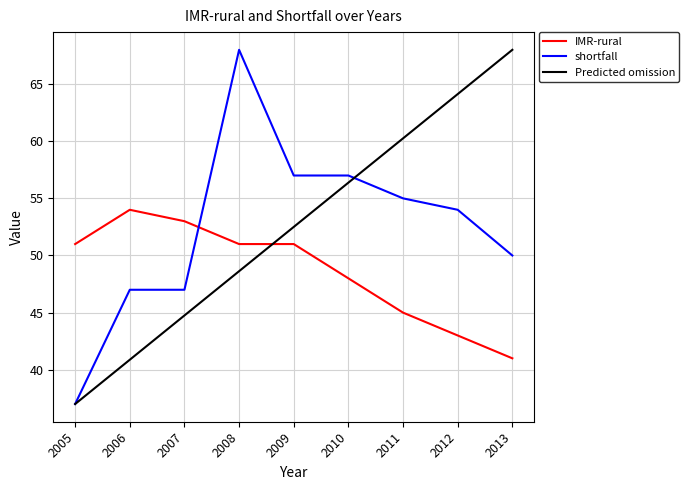

List the labels in order of Predicted omission value, largest first.

2013, 2012, 2011, 2010, 2009, 2008, 2007, 2006, 2005